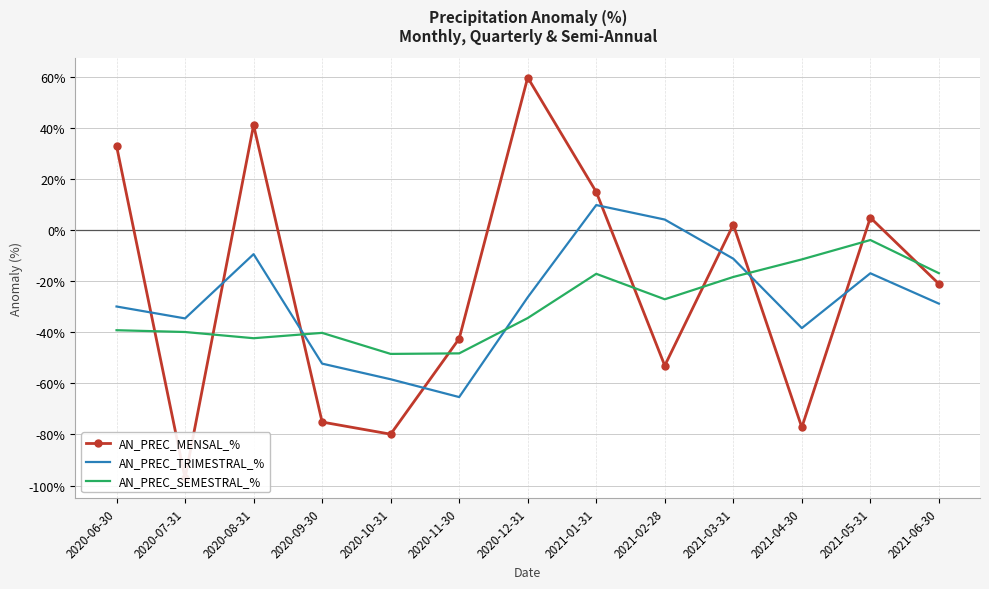

At which category does the chart reach its minimum across all series?

2020-07-31